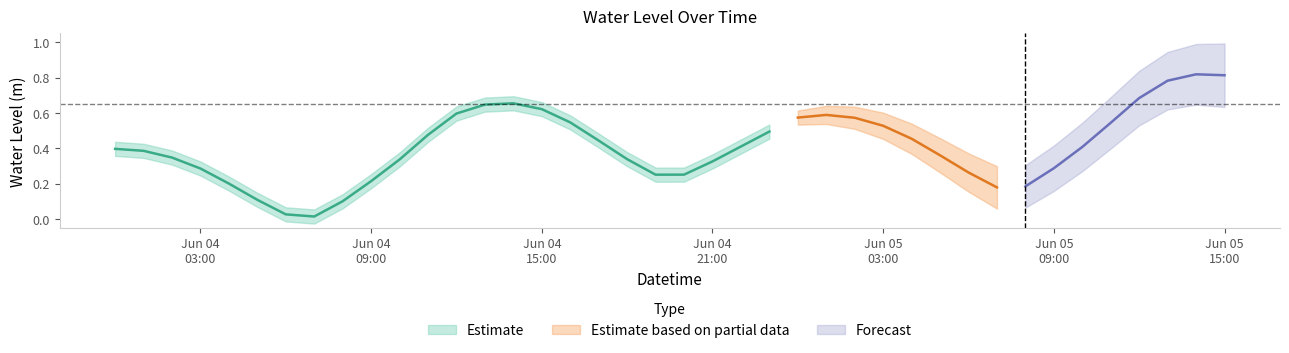

How many categories are shown in the chart?

40